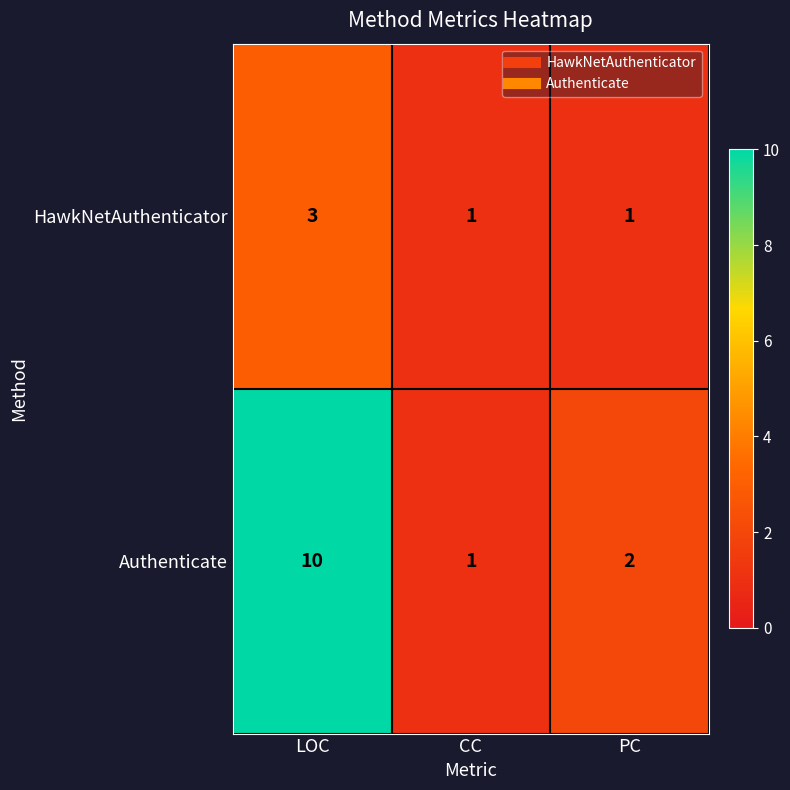

List the series in order of their overall mean, lowest first.

HawkNetAuthenticator, Authenticate